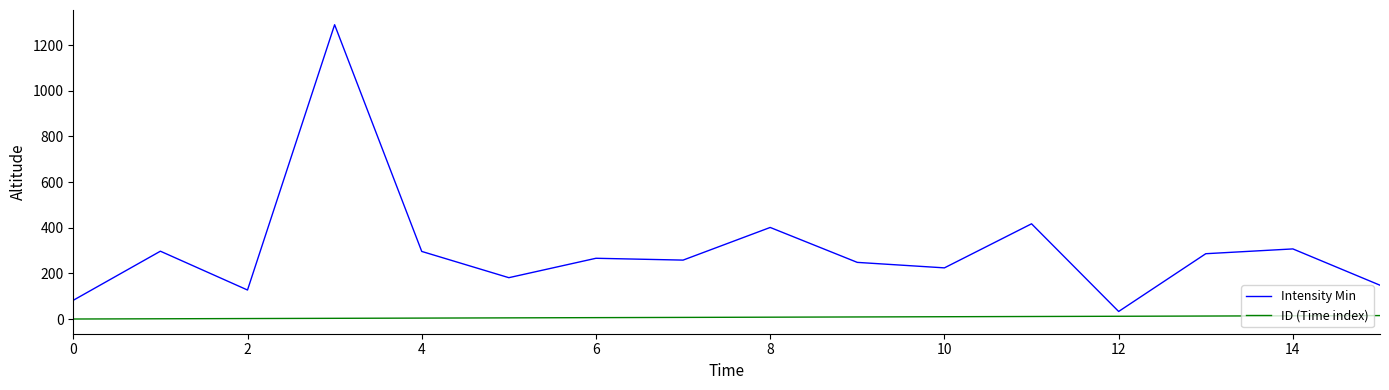

In Intensity Min, how many points are higher than both neighbors (excluding endpoints)?

6